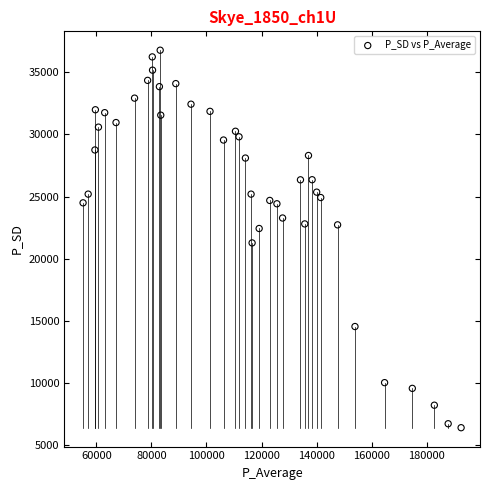

What is the range of X values (max minus min)?

137323.2